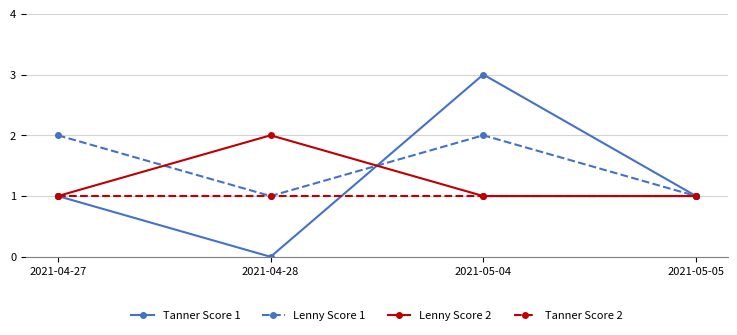

What is the average value of the Tanner Score 2 series?

1